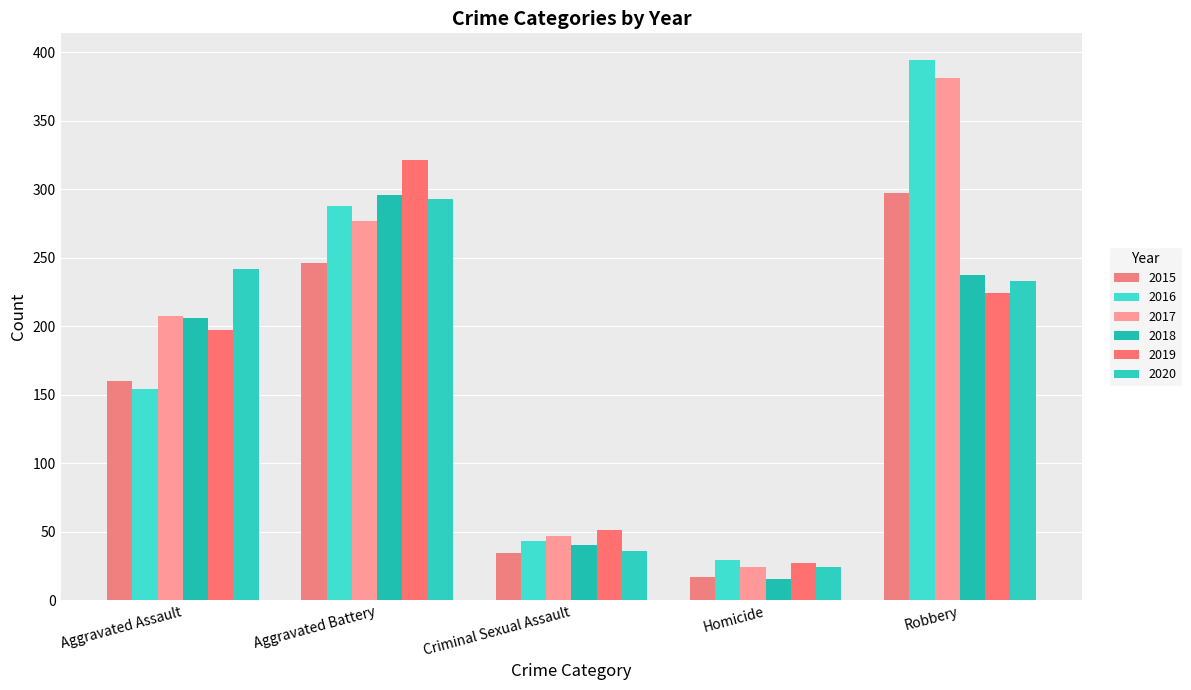

True or false: 2016 has a value of 203 at Aggravated Assault.

False